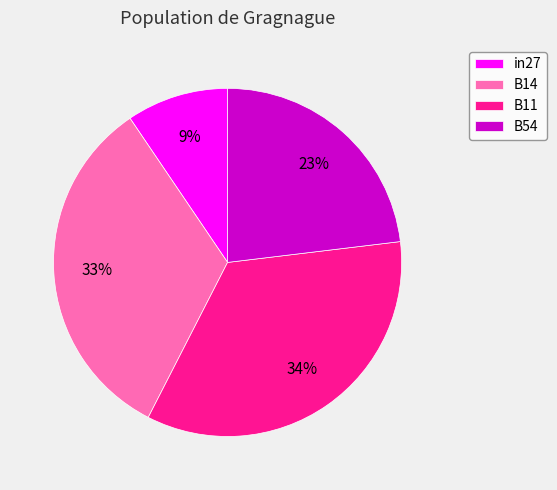

To the nearest percent, what is the difference between the largest and smallest slice percentages?

25%